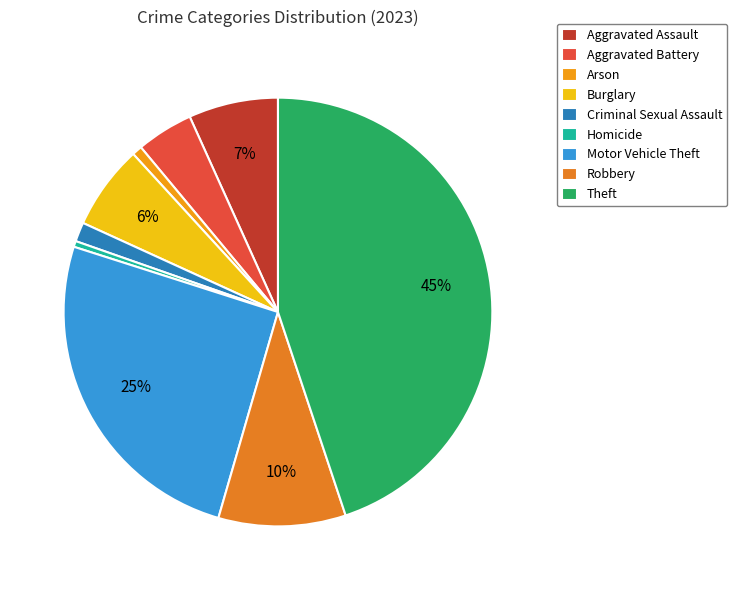

Is it true that Motor Vehicle Theft is 34% of the pie?

False